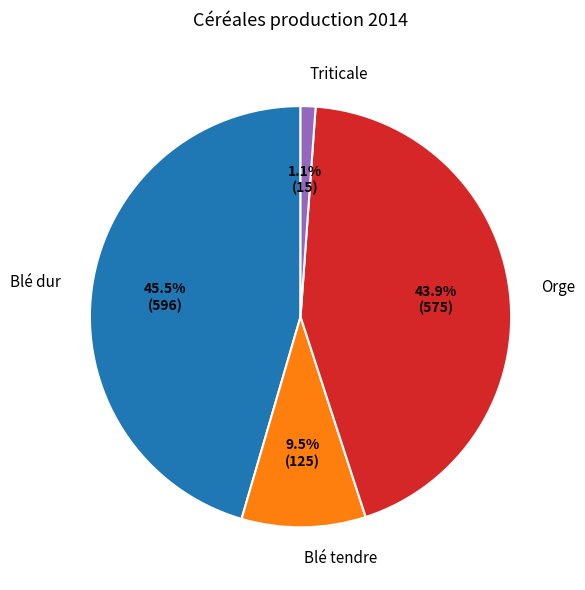

Does Triticale account for over 50% of the chart?

No